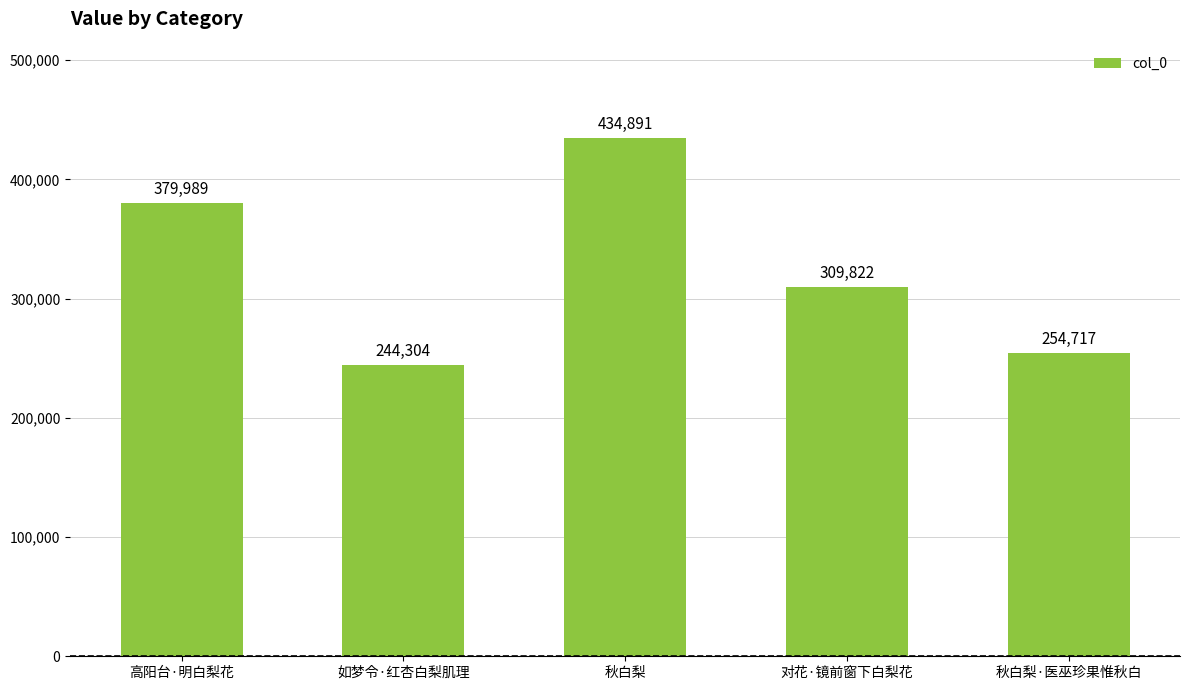

What is the difference between the maximum and minimum values?

190587